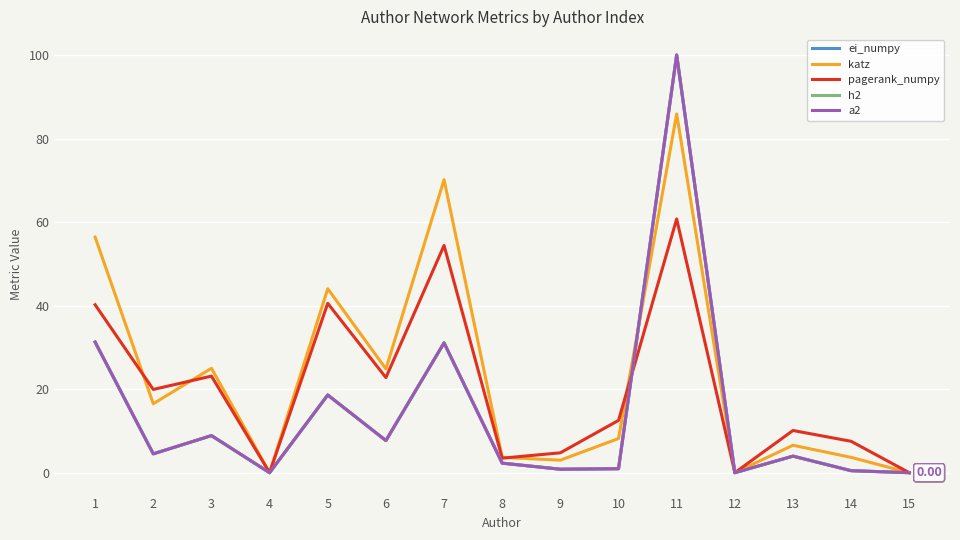

The value of pagerank_numpy at 1 is 13.6. True or false?

False